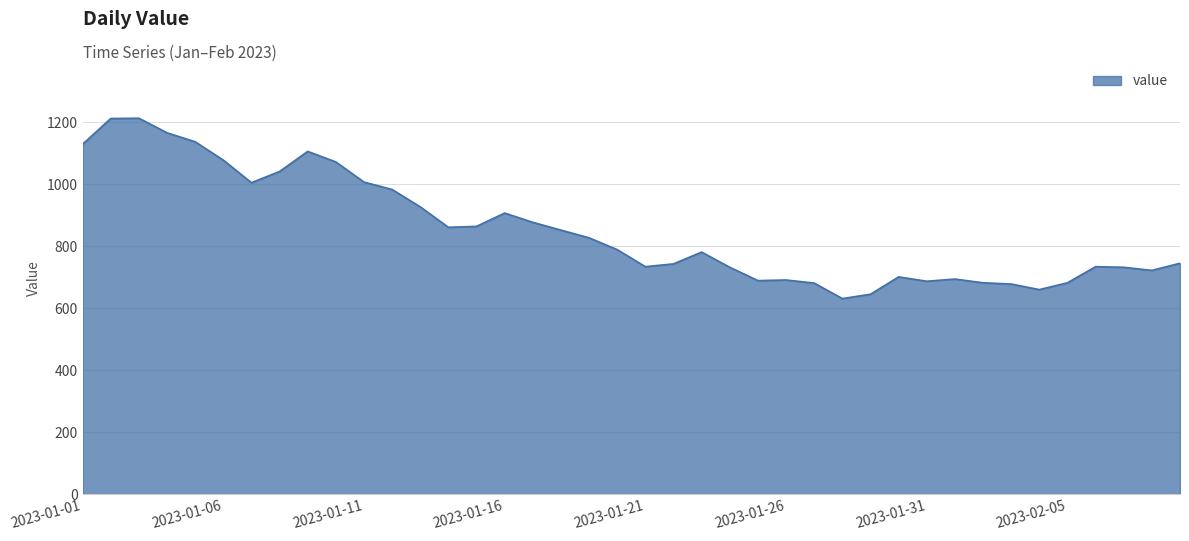

What is the minimum value shown in the chart?

631